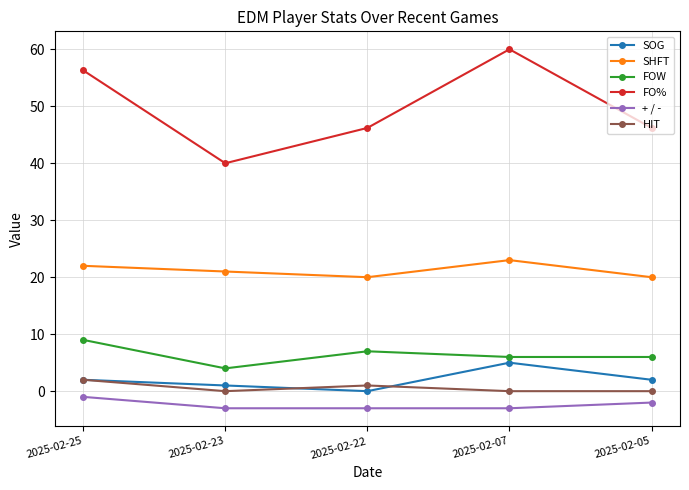

What is the sum of all FOW values?

32.0